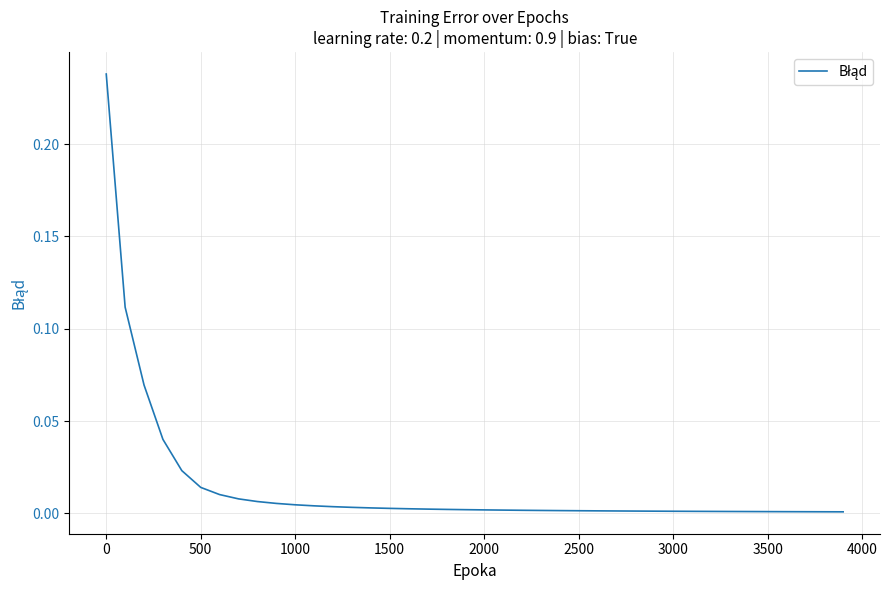

How many lines are shown in the chart?

1